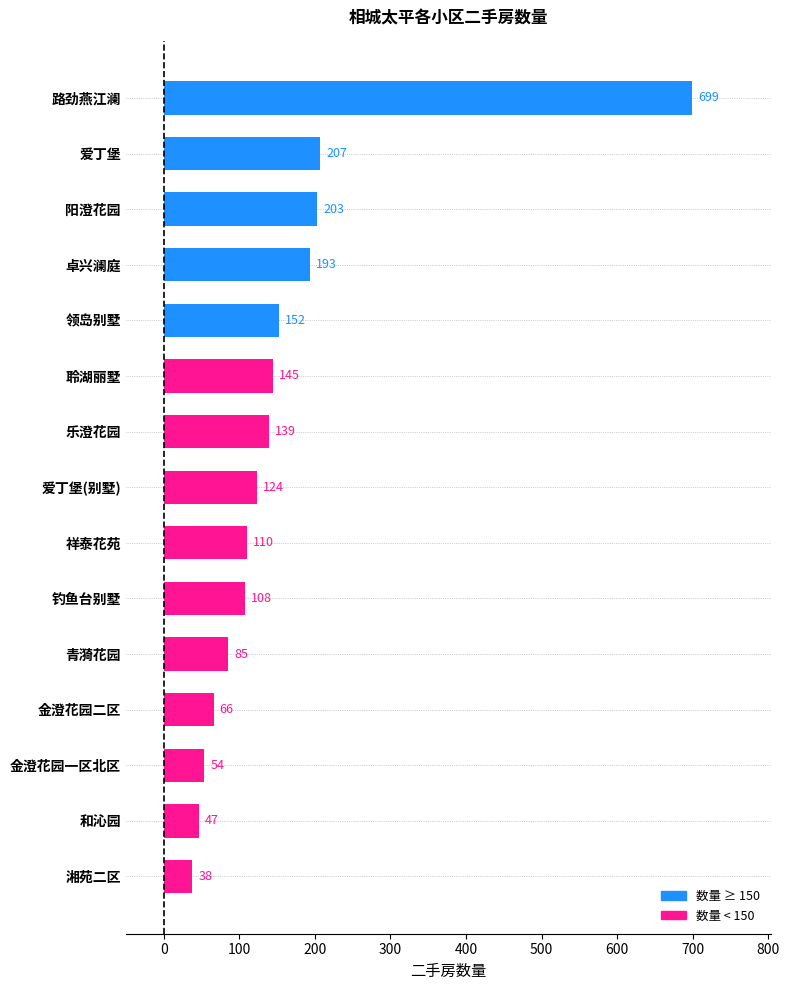

Approximately how many times larger is the value at 祥泰花苑 compared to 湘苑二区?

2.9